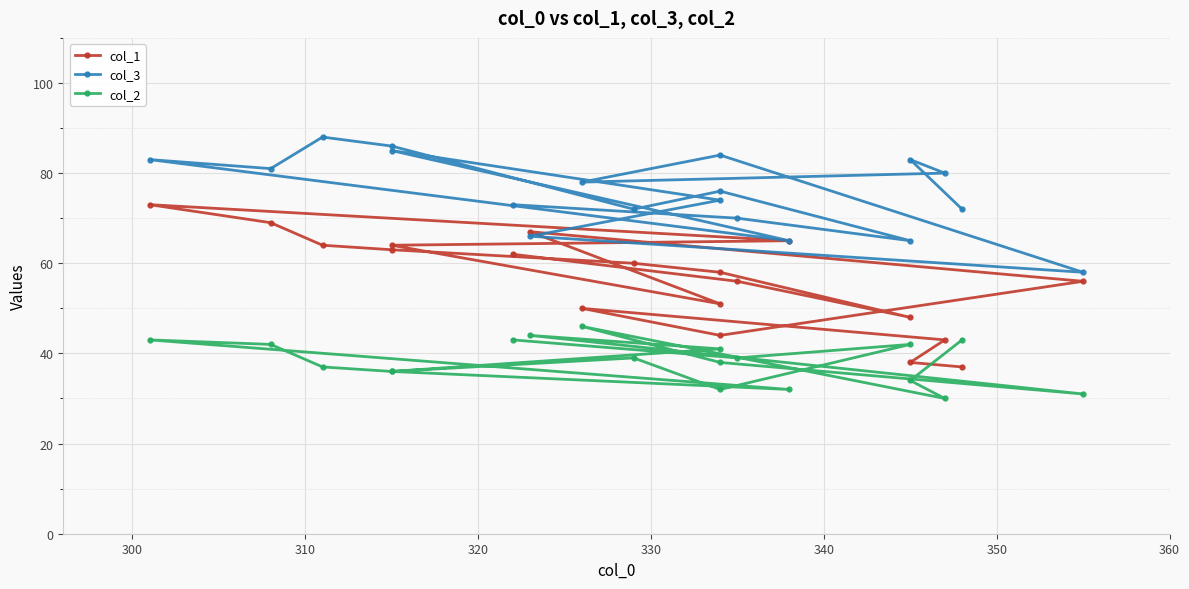

List the series in order of their overall mean, highest first.

col_3, col_1, col_2